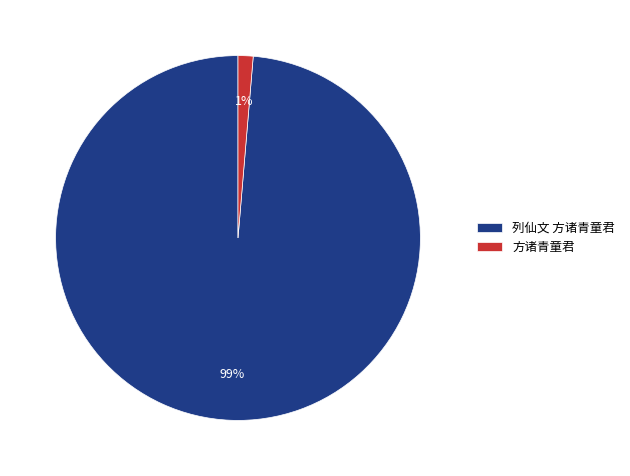

Do 方诸青童君 and 列仙文 方诸青童君 together represent more than half of the pie?

Yes